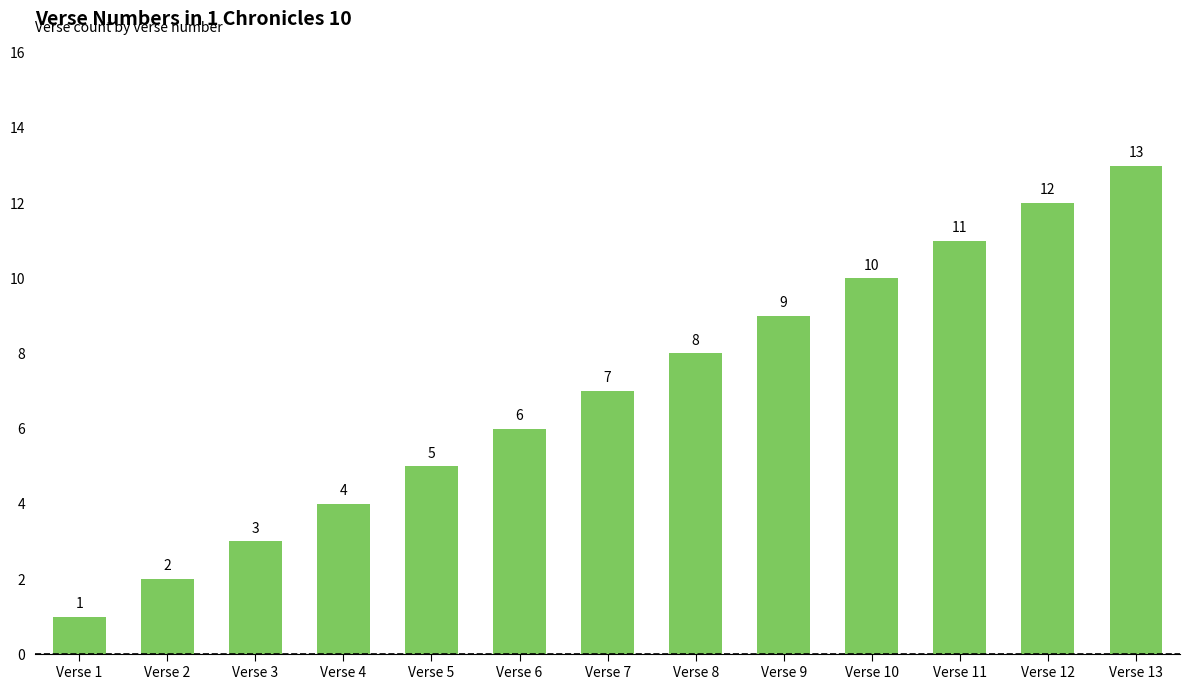

Does the chart contain stacked bars?

No